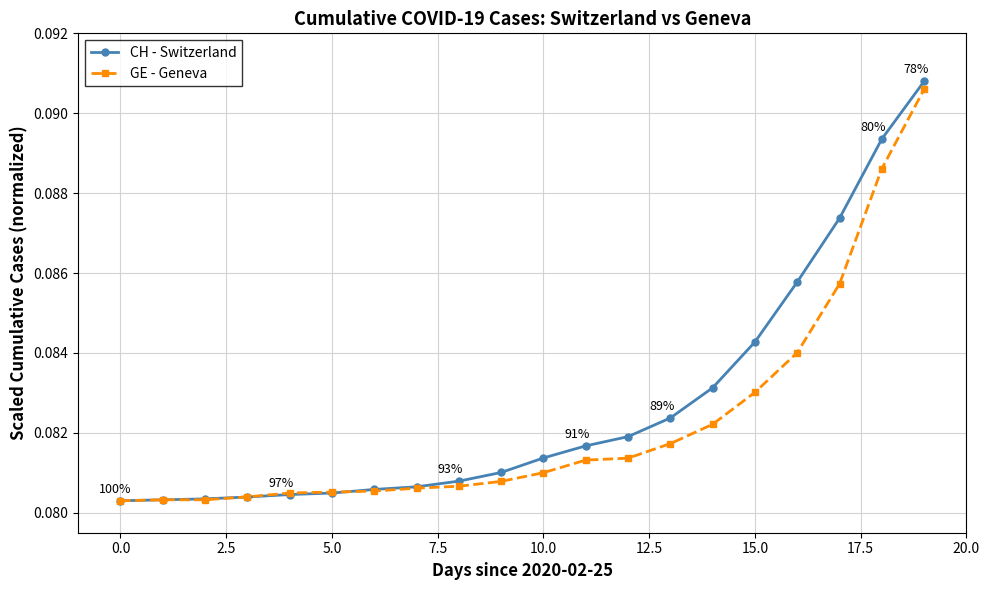

What are all the series names shown in the legend?

CH - Switzerland, GE - Geneva